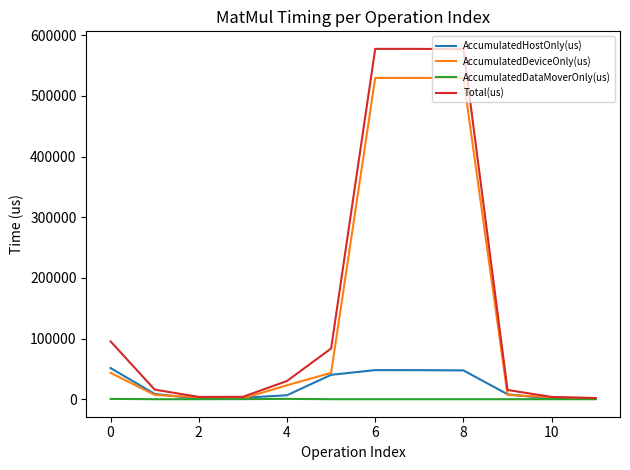

Which series has the largest range (max minus min)?

Total(us)